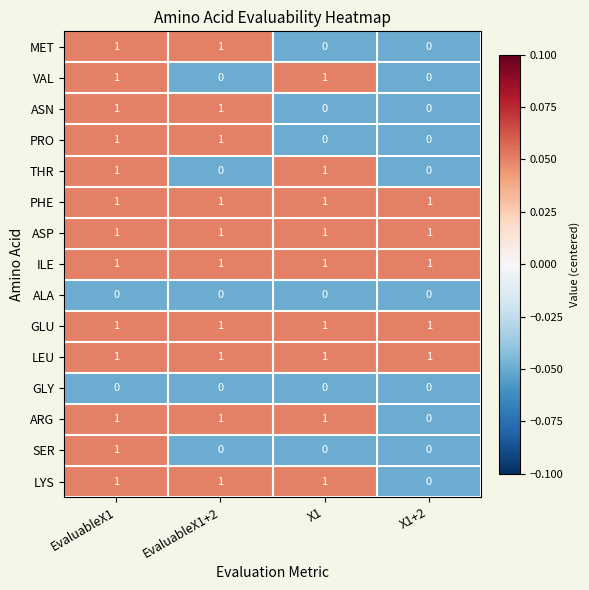

Count the SER values in the range 0 to 1.

4